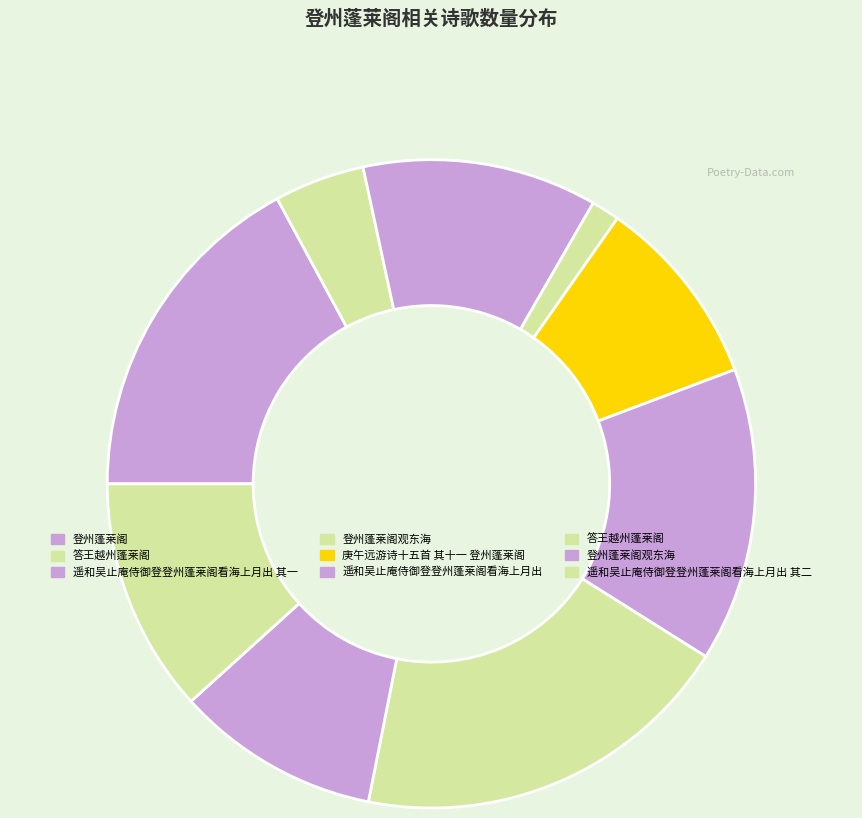

Which slice is the smallest?

登州蓬莱阁观东海